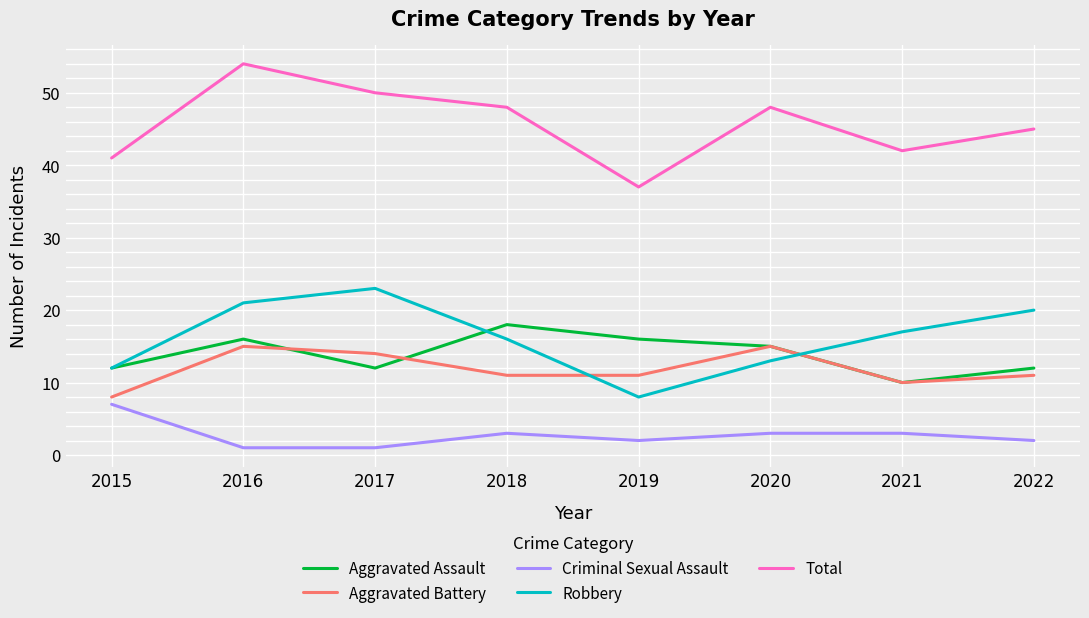

What is the difference between the second highest and second lowest values in the Total series?

9